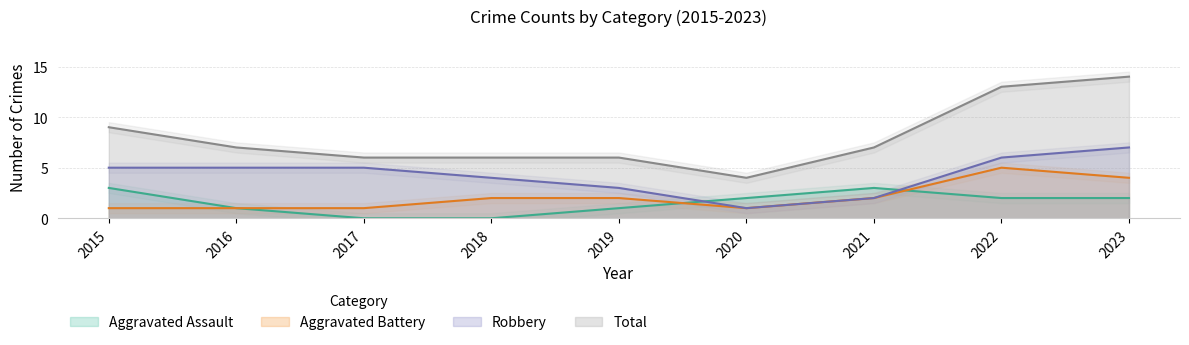

What is the difference between the Aggravated Assault values at 2019 and 2021?

2